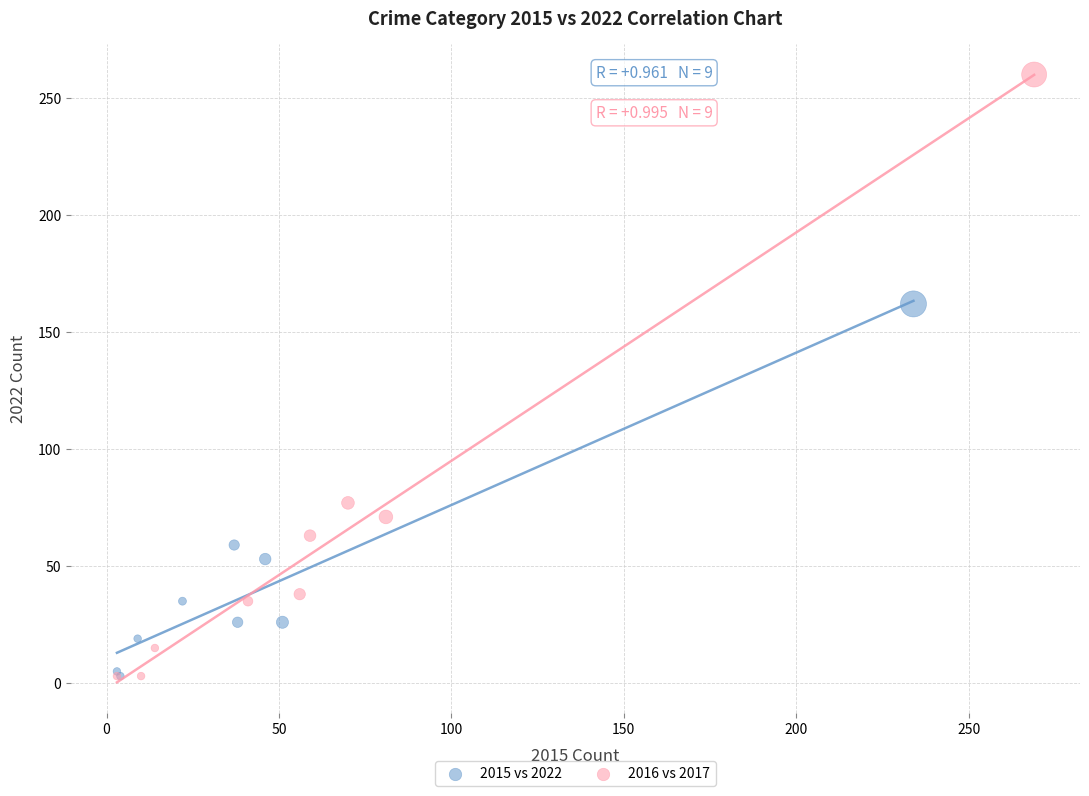

Which series has the largest Y range (max minus min)?

2016 vs 2017